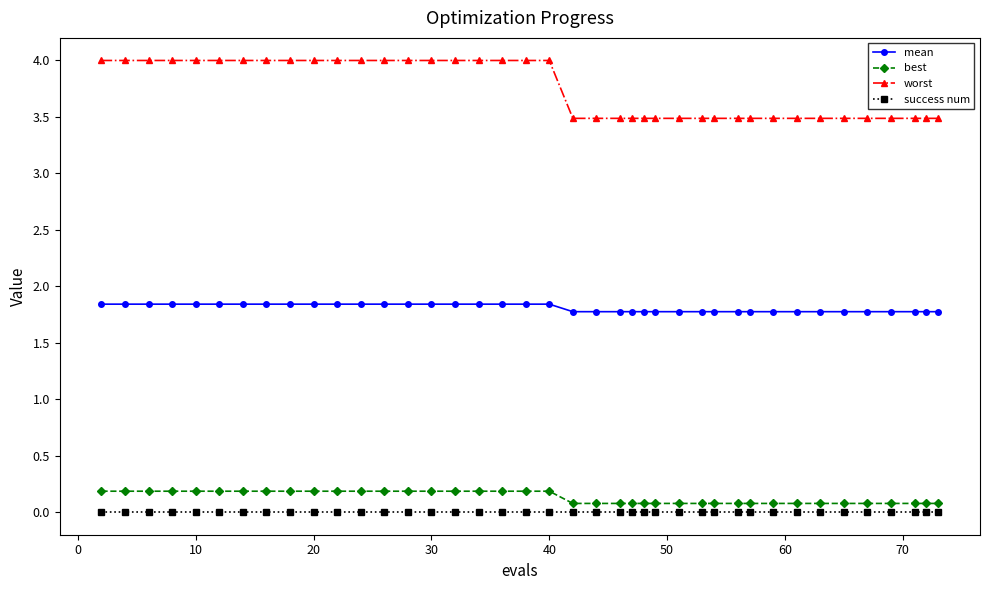

True or false: best and worst intersect in this chart.

False